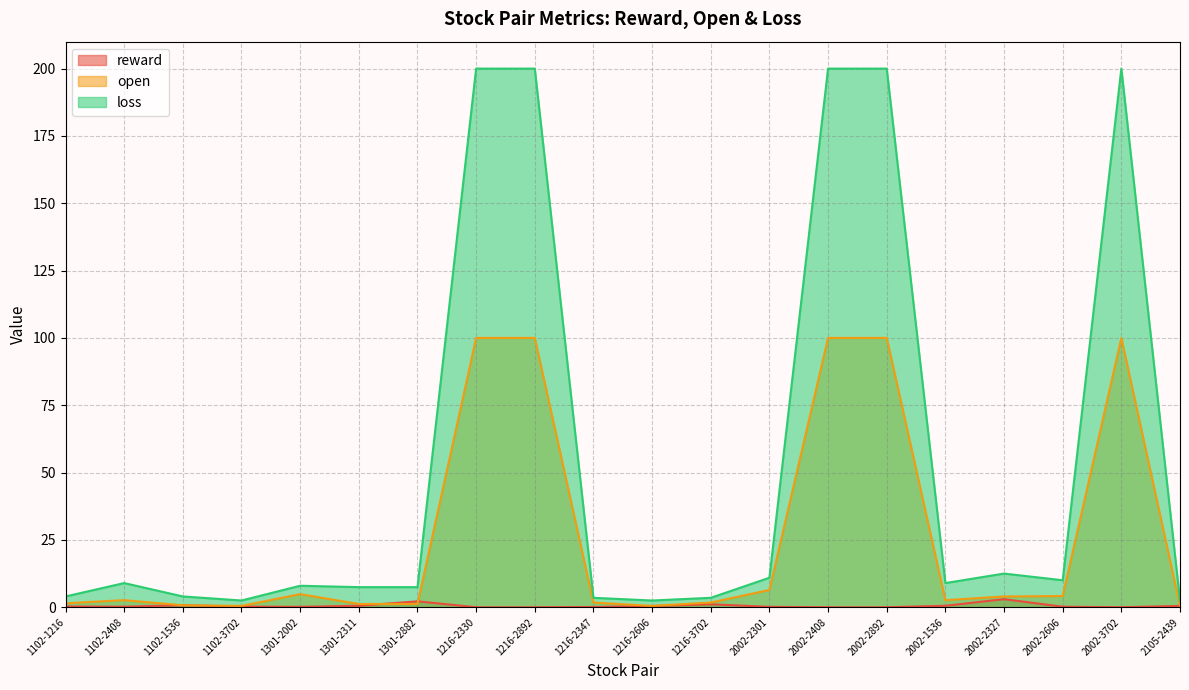

Which series changed the most between 1301-2002 and 1301-2311?

open